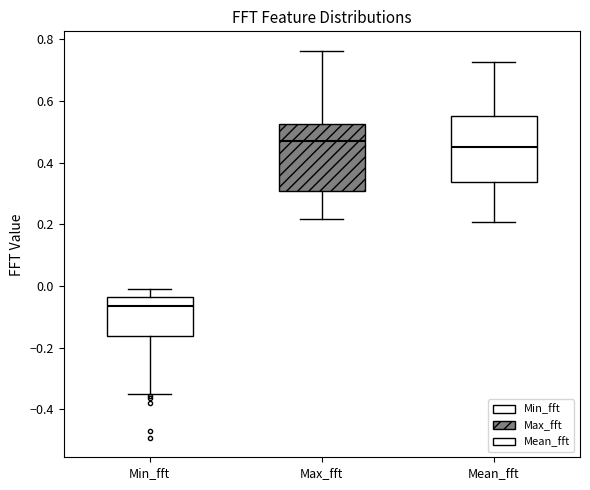

Reading left to right, transcribe this box plot: for each box, give where its median line is, the range the box spans, and where its two whiskers end, as read against the y-axis. The values are not printed on the chart, so give them approximately, as read against the axis.

Min_fft: median -0.06, box -0.16 to -0.04, whiskers -0.34 to 0.00
Max_fft: median 0.48, box 0.30 to 0.52, whiskers 0.22 to 0.76
Mean_fft: median 0.46, box 0.34 to 0.56, whiskers 0.20 to 0.72